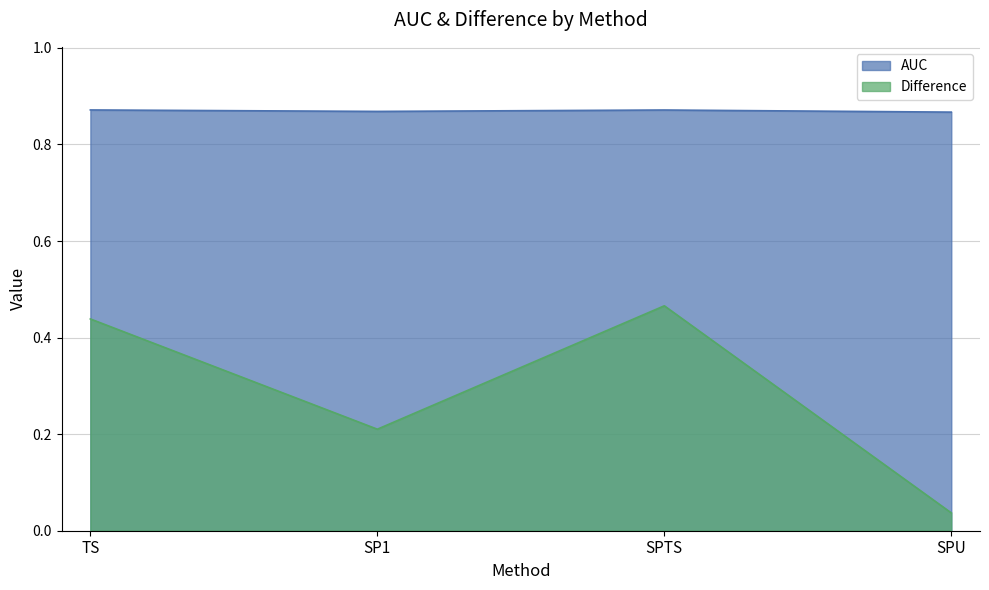

Reading left to right, list all the values displayed in this chart.

AUC: TS=0.9	SP1=0.9	SPTS=0.9	SPU=0.9
Difference: TS=0.4	SP1=0.2	SPTS=0.5	SPU=0.0